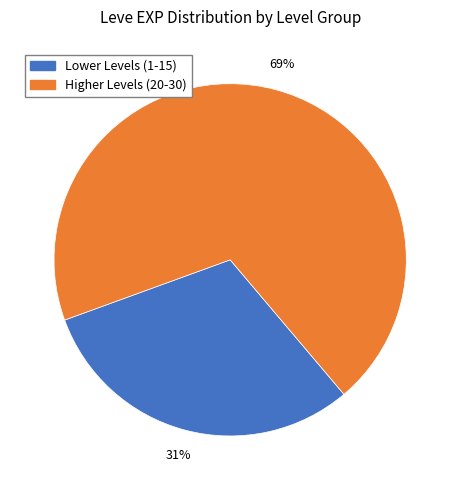

Does any single category account for the majority?

Yes